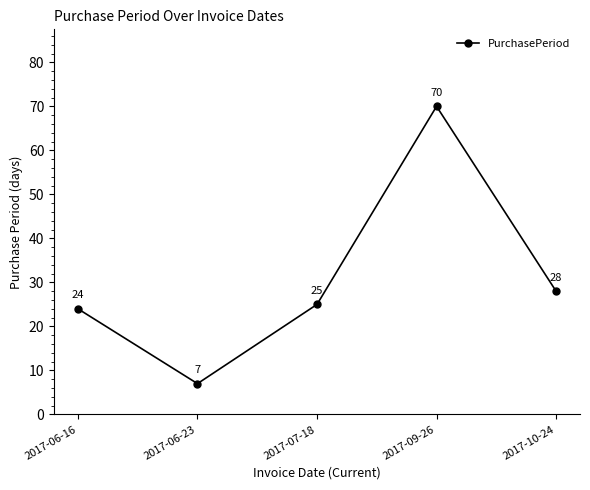

How many data points are less than 25?

2